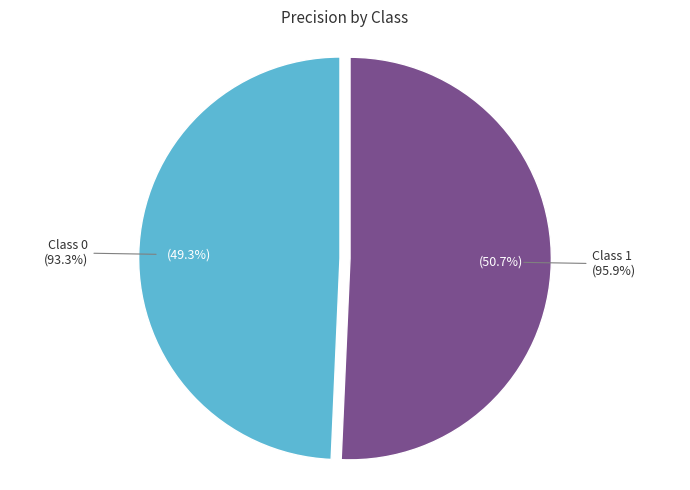

True or false: 1 accounts for 65% of the total.

False